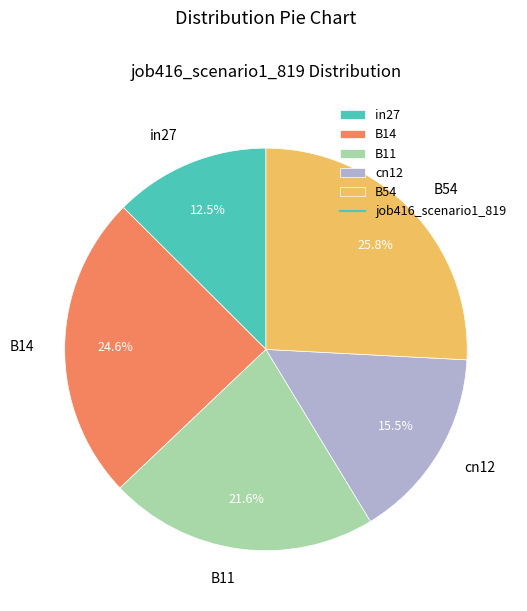

The B14 slice represents 25% of the pie. True or false?

True